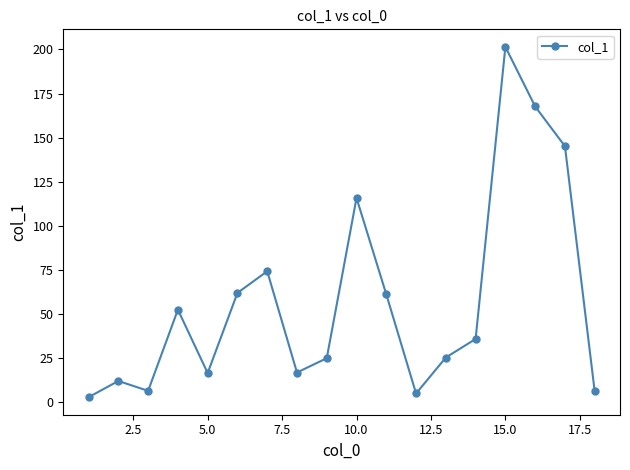

What is the value of the 18th point from the left?

6.2